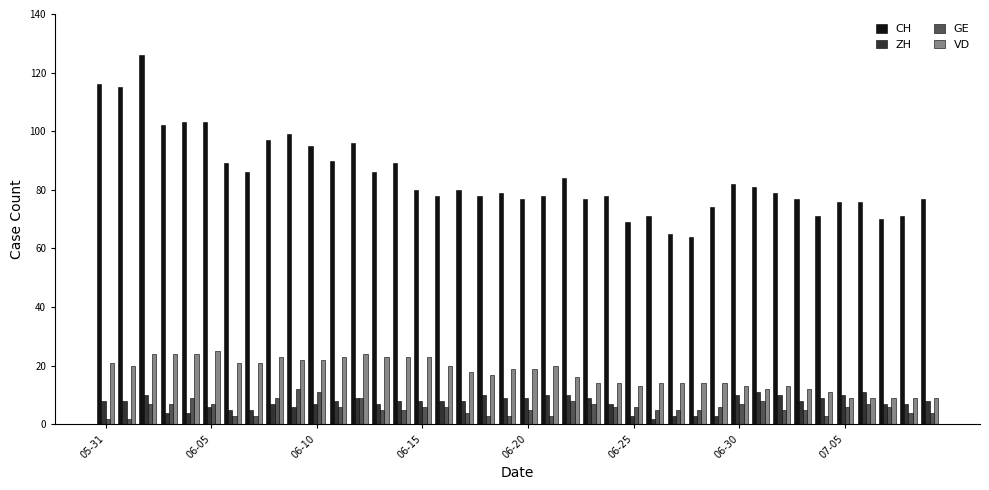

What is the sum of all GE values?

230